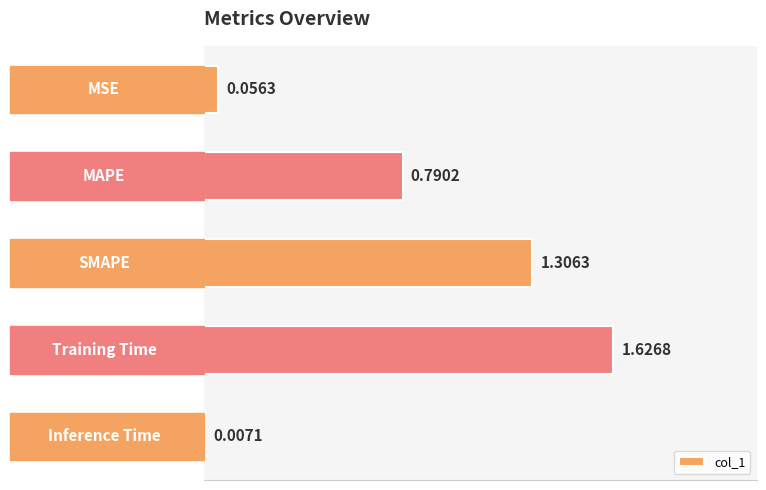

What is the sum of all values?

3.8